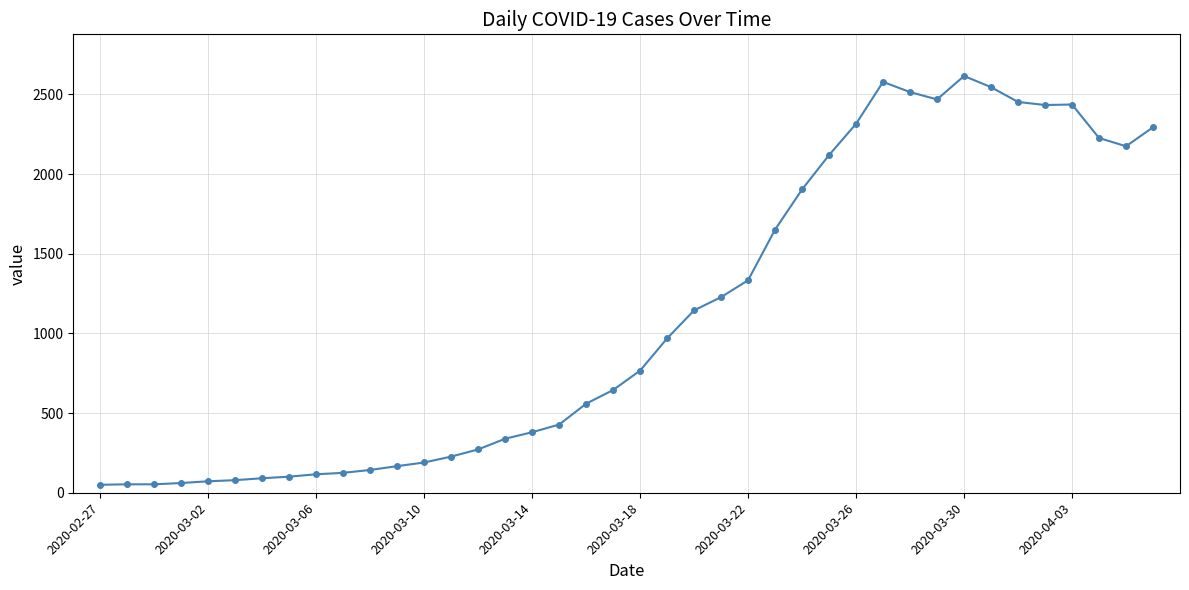

What is the difference between the second highest and second lowest values?

2526